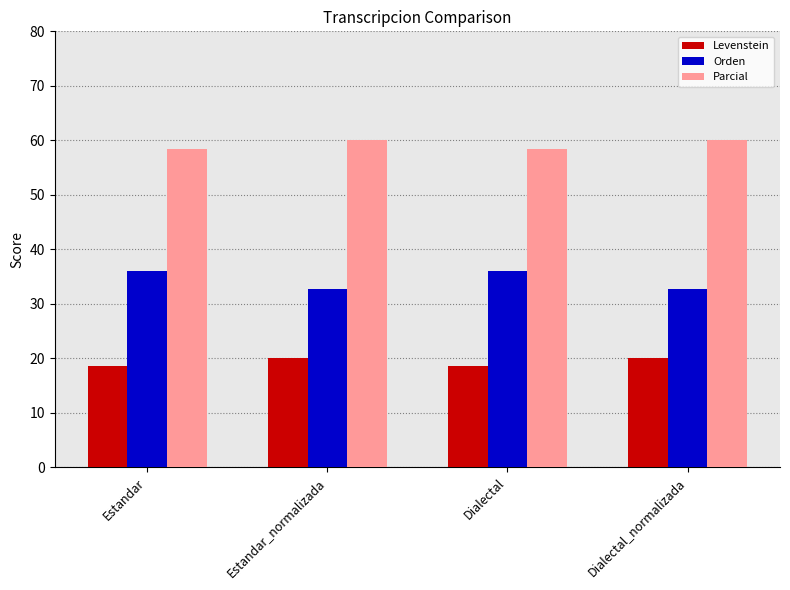

What is the smallest value displayed?

18.6